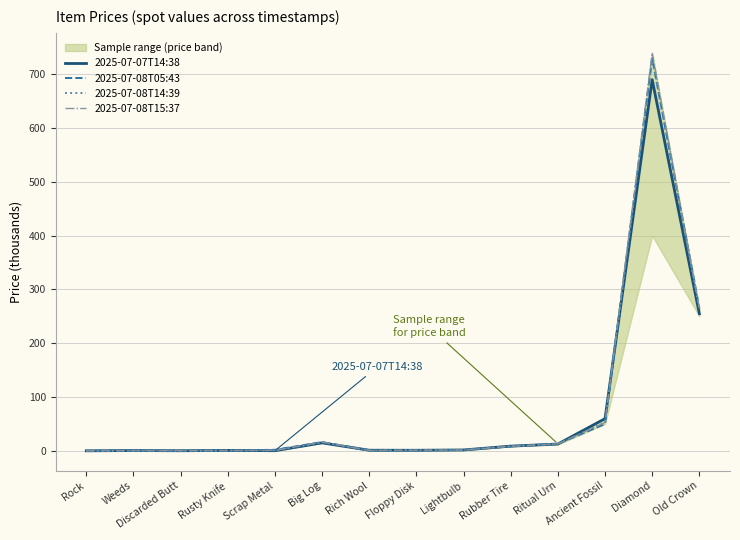

Where do 2025-07-08T05:43 and 2025-07-07T14:38 first cross each other?

Rusty Knife and Scrap Metal